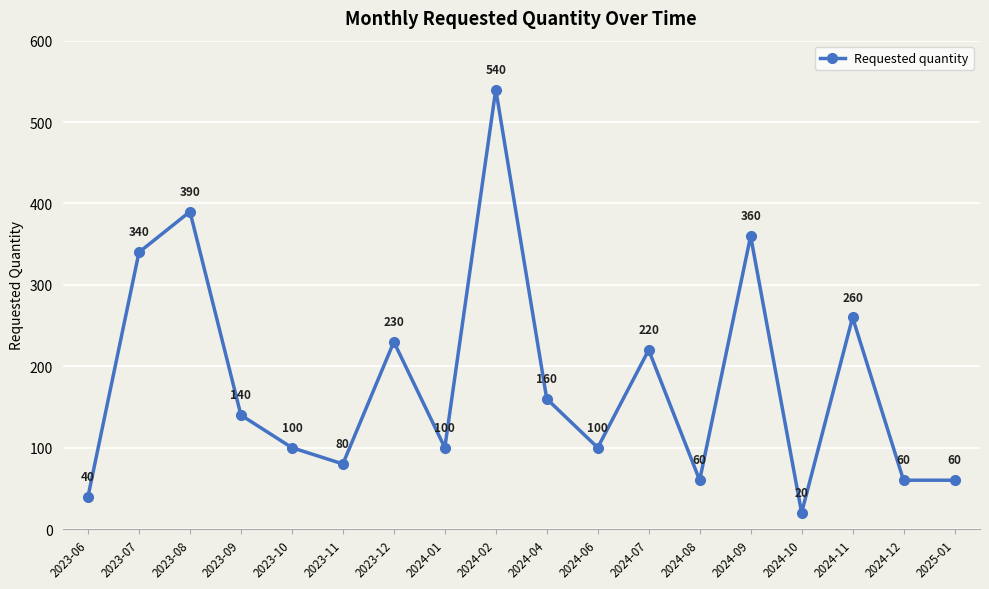

True or false: the data has more than 1 interior local peaks.

True